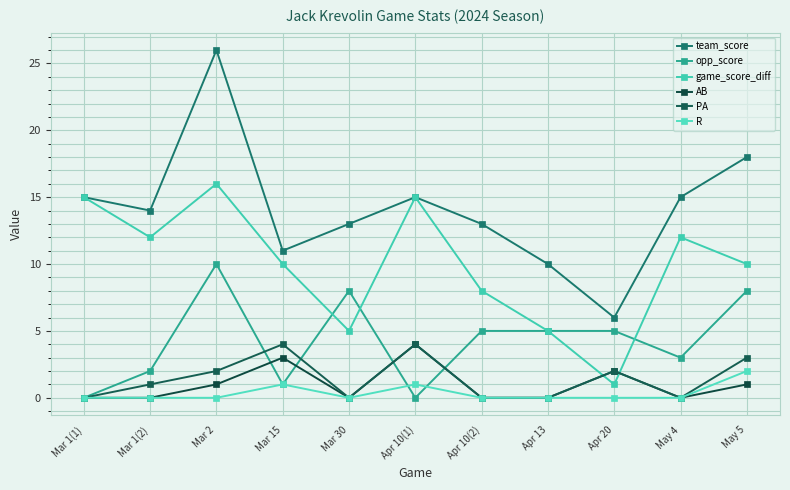

Reading left to right, list all the values displayed in this chart.

team_score: Mar 1(1)=15	Mar 1(2)=14	Mar 2=26	Mar 15=11	Mar 30=13	Apr 10(1)=15	Apr 10(2)=13	Apr 13=10	Apr 20=6	May 4=15	May 5=18
opp_score: Mar 1(1)=0	Mar 1(2)=2	Mar 2=10	Mar 15=1	Mar 30=8	Apr 10(1)=0	Apr 10(2)=5	Apr 13=5	Apr 20=5	May 4=3	May 5=8
game_score_diff: Mar 1(1)=15	Mar 1(2)=12	Mar 2=16	Mar 15=10	Mar 30=5	Apr 10(1)=15	Apr 10(2)=8	Apr 13=5	Apr 20=1	May 4=12	May 5=10
AB: Mar 1(1)=0	Mar 1(2)=0	Mar 2=1	Mar 15=3	Mar 30=0	Apr 10(1)=4	Apr 10(2)=0	Apr 13=0	Apr 20=2	May 4=0	May 5=1
PA: Mar 1(1)=0	Mar 1(2)=1	Mar 2=2	Mar 15=4	Mar 30=0	Apr 10(1)=4	Apr 10(2)=0	Apr 13=0	Apr 20=2	May 4=0	May 5=3
R: Mar 1(1)=0	Mar 1(2)=0	Mar 2=0	Mar 15=1	Mar 30=0	Apr 10(1)=1	Apr 10(2)=0	Apr 13=0	Apr 20=0	May 4=0	May 5=2